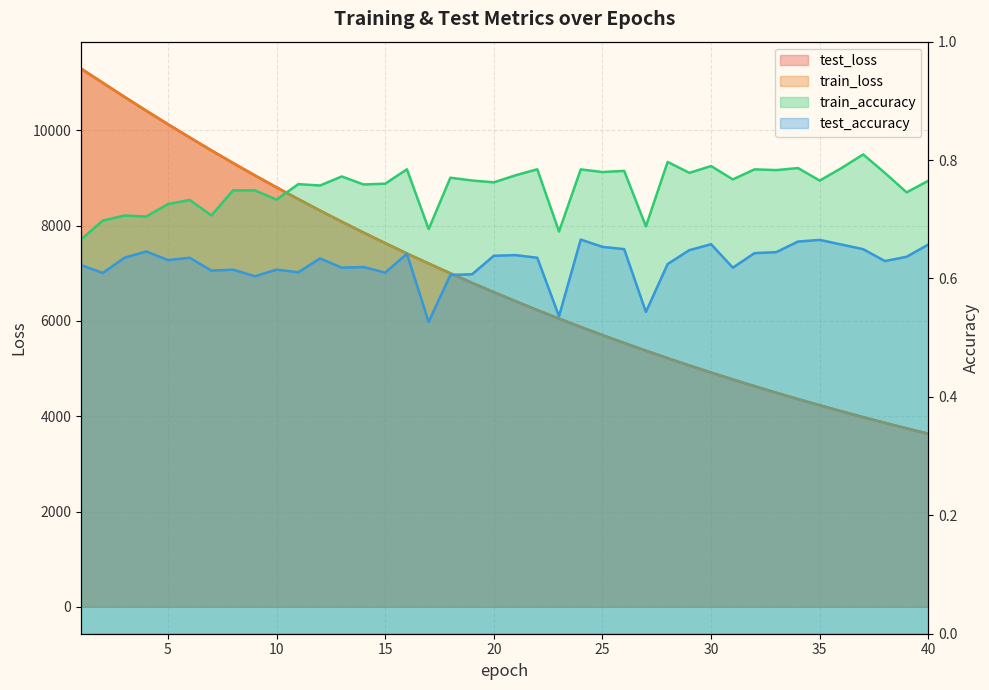

What is the maximum value shown in the chart?

11295.8